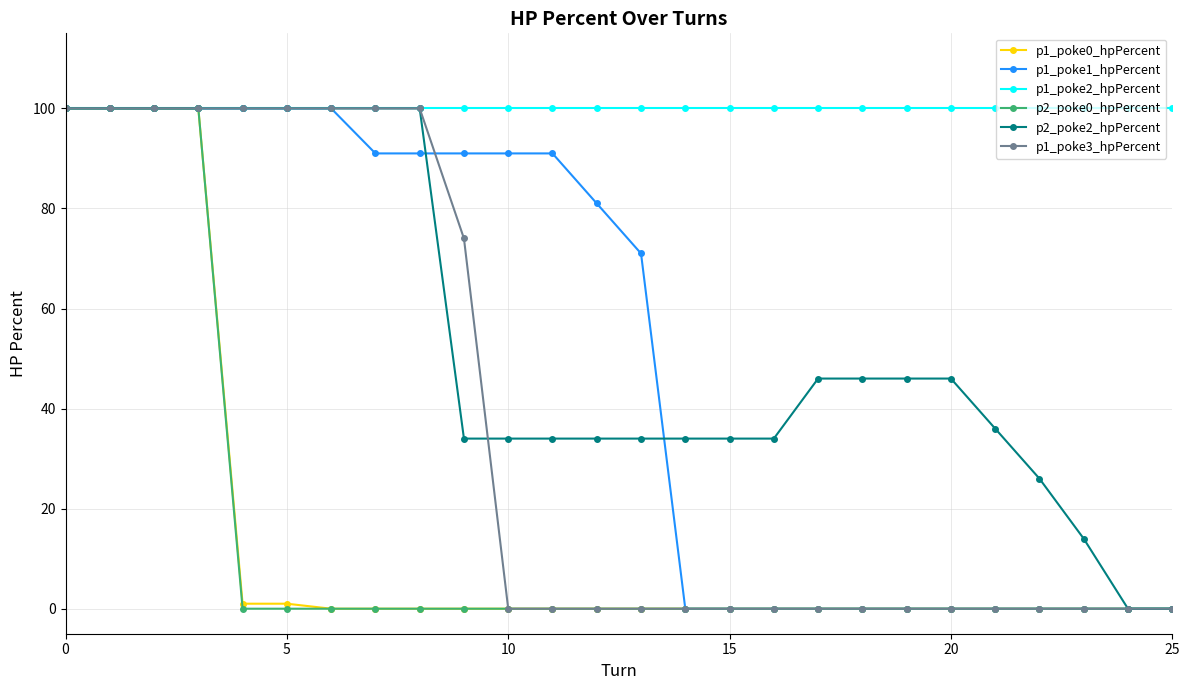

Which series has the largest total across all categories?

p1_poke2_hpPercent